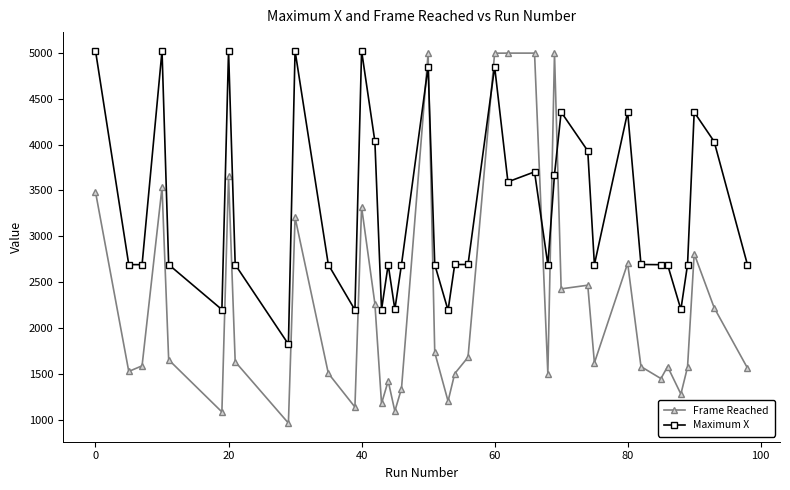

Which series has the largest total across all categories?

Maximum X